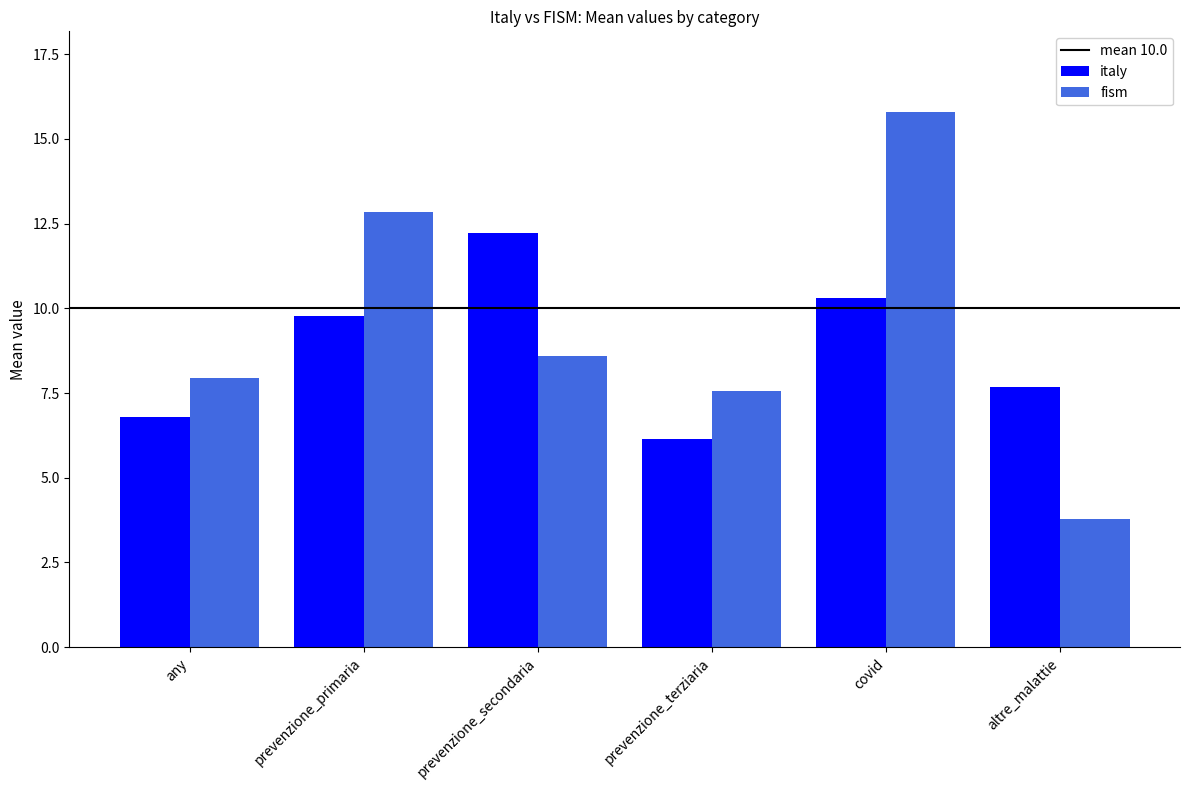

How many values in the italy series are below 9?

3